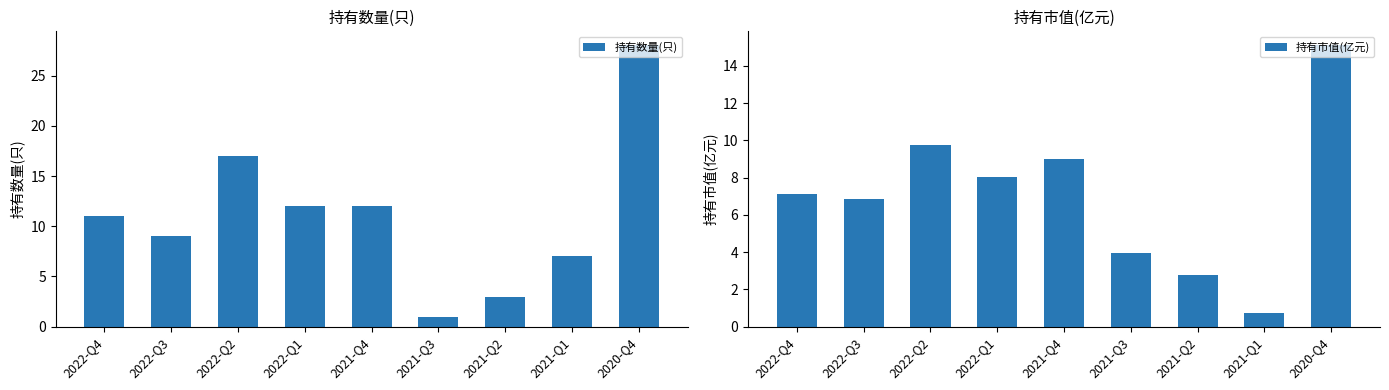

Which category has the lowest value across all series?

2021-Q1